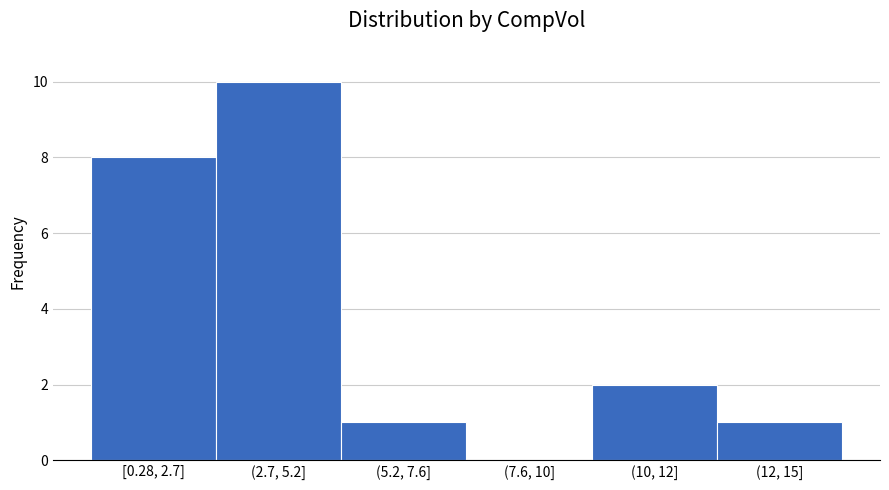

Reading right to left, what are all the values shown in this chart?

(12, 15]=1	(10, 12]=2	(7.6, 10]=0	(5.2, 7.6]=1	(2.7, 5.2]=10	[0.28, 2.7]=8